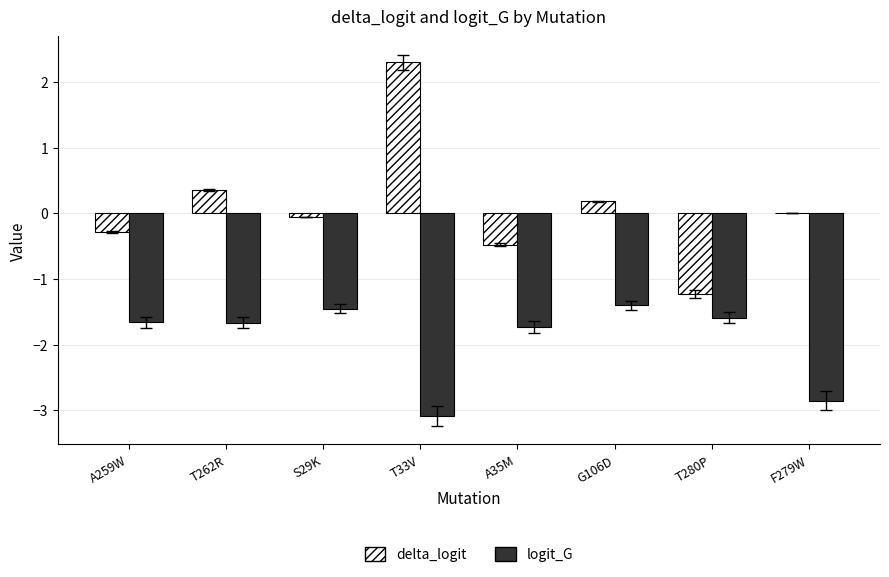

What is the total value across all series at F279W?

-2.8